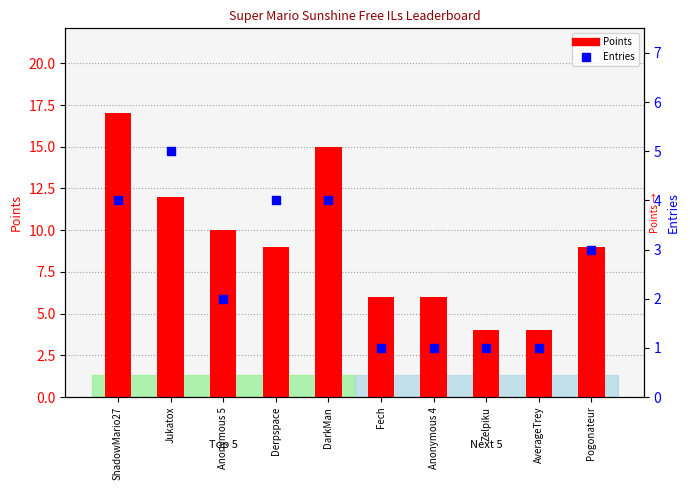

Which series has the widest spread of Y values?

Points